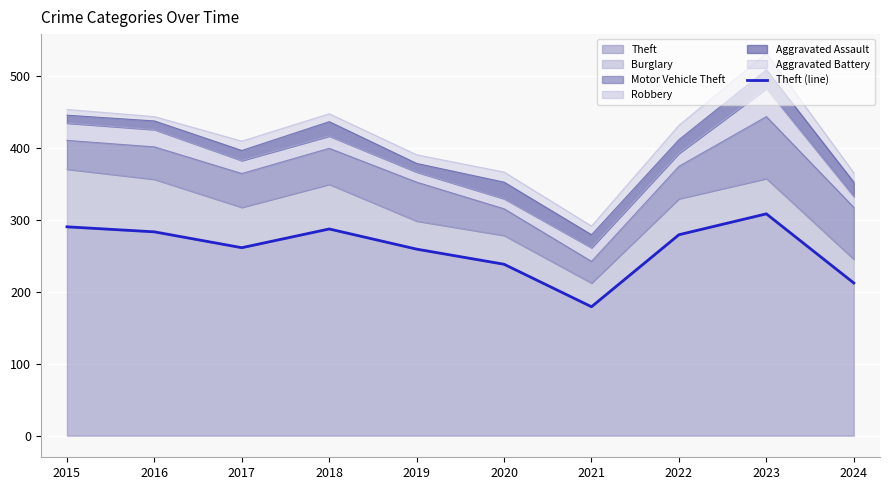

Rank the categories by value from highest to lowest.

2023, 2015, 2018, 2016, 2022, 2017, 2019, 2020, 2024, 2021